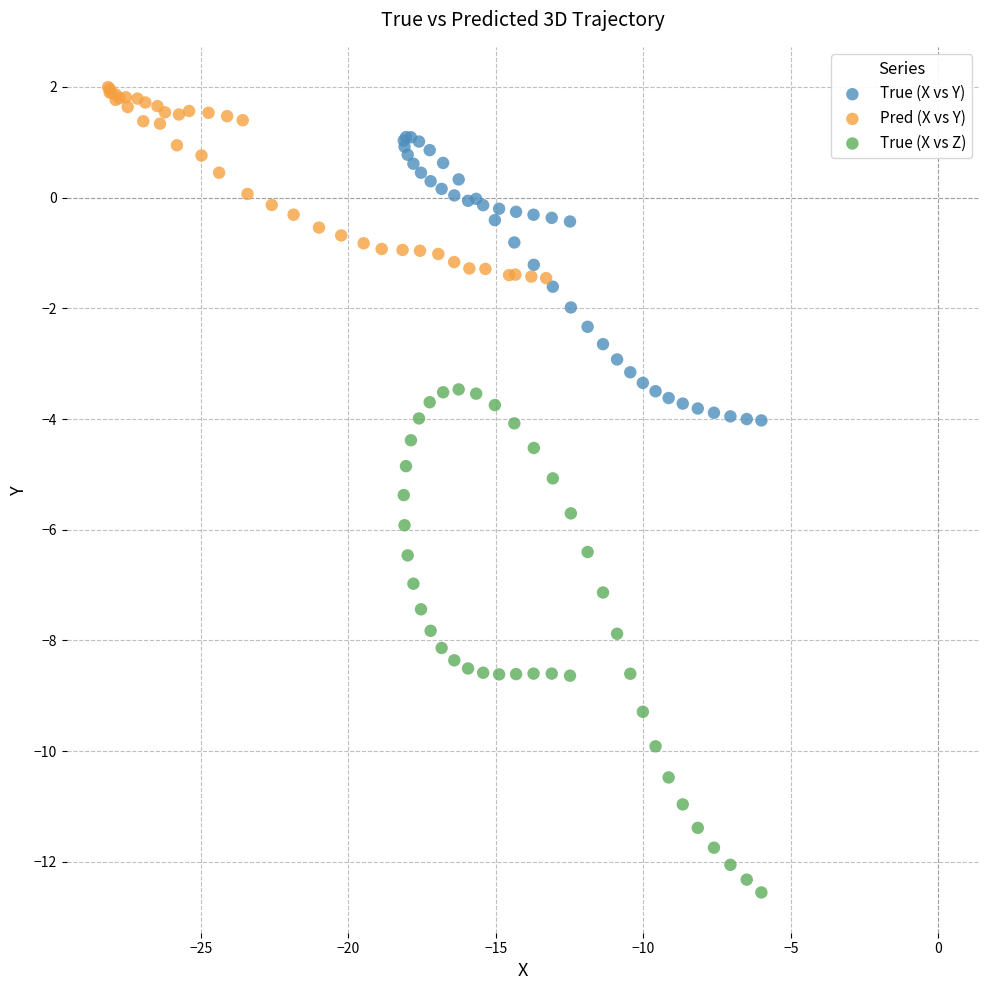

Which series contains the highest Y value?

Pred (X vs Y)